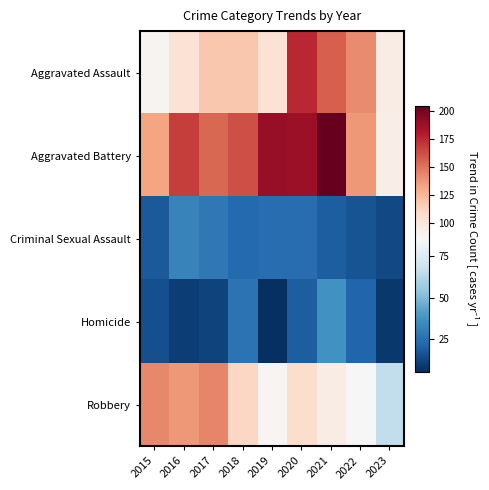

Rank the series at 2015 from lowest to highest value.

Homicide, Criminal Sexual Assault, Aggravated Assault, Aggravated Battery, Robbery